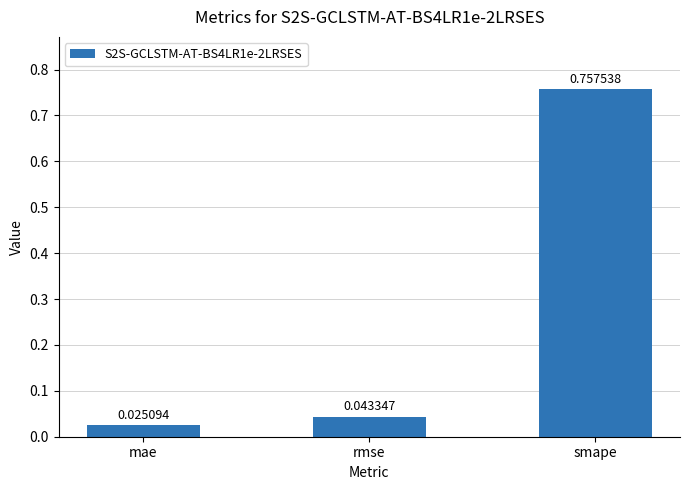

Which category has the highest value across all series?

smape